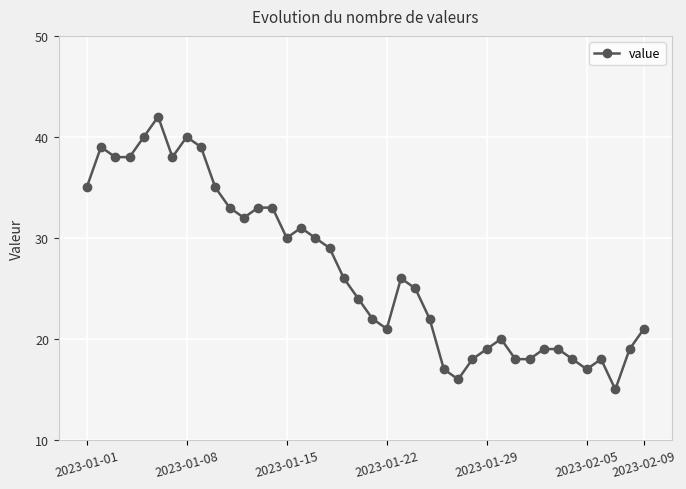

True or false: the data has more than 0 interior local peaks.

True